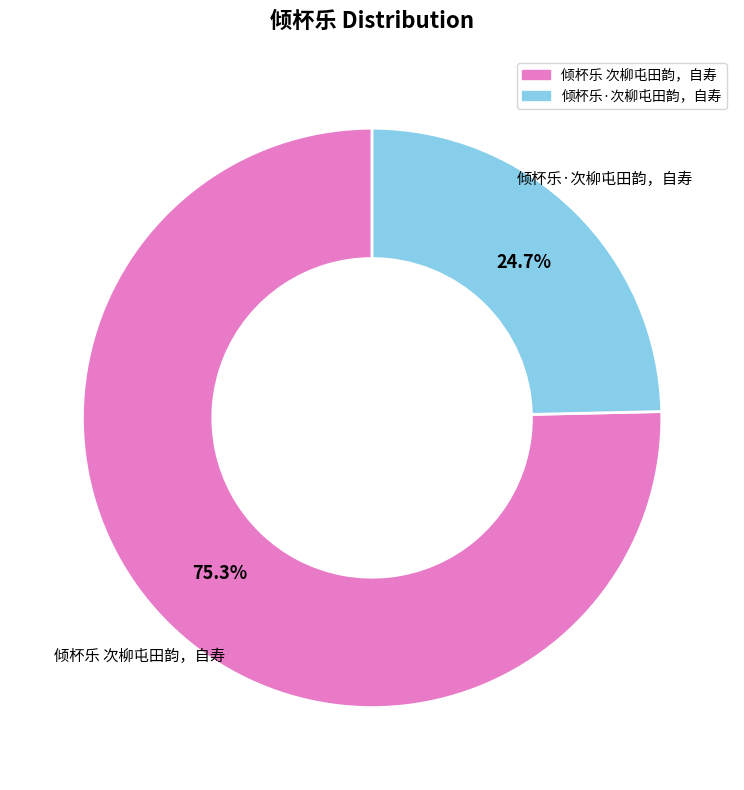

To the nearest percent, what percentage of the pie is 倾杯乐 次柳屯田韵，自寿?

75%